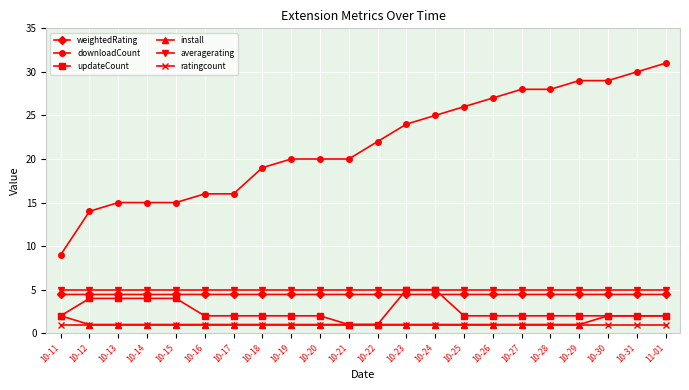

The value of install at 10-15 is 1.0. True or false?

True